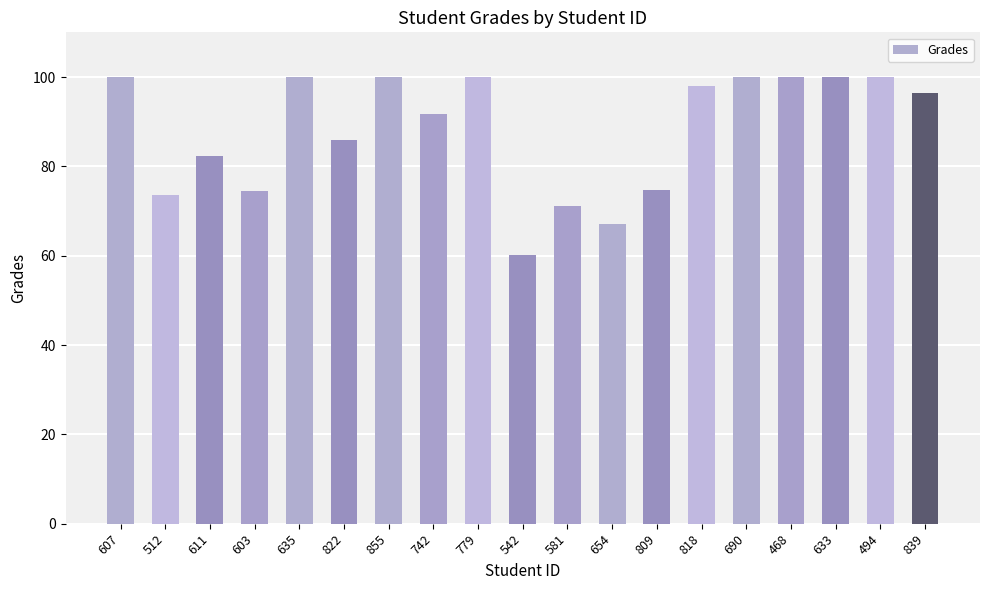

What position from the right is 855?

13